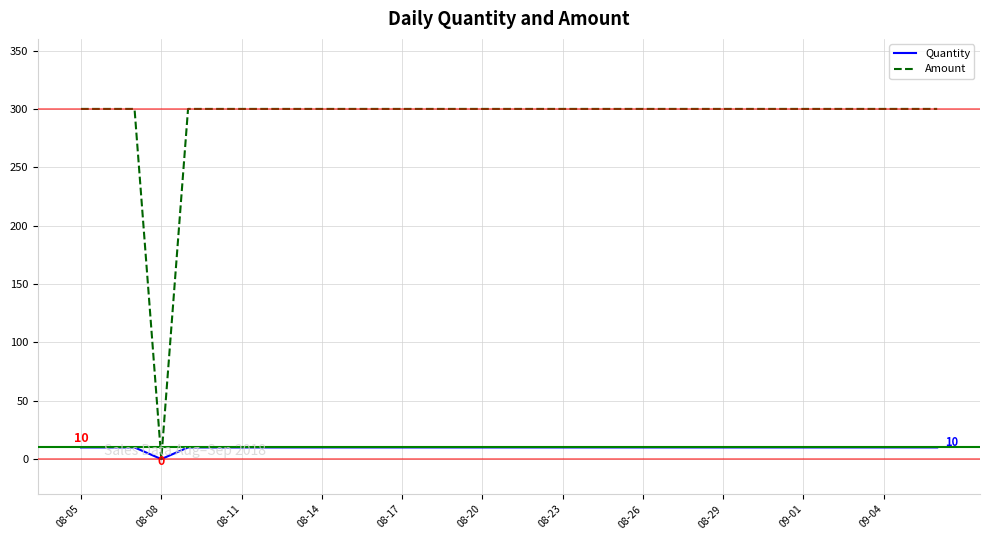

Which series has the largest total across all categories?

Amount